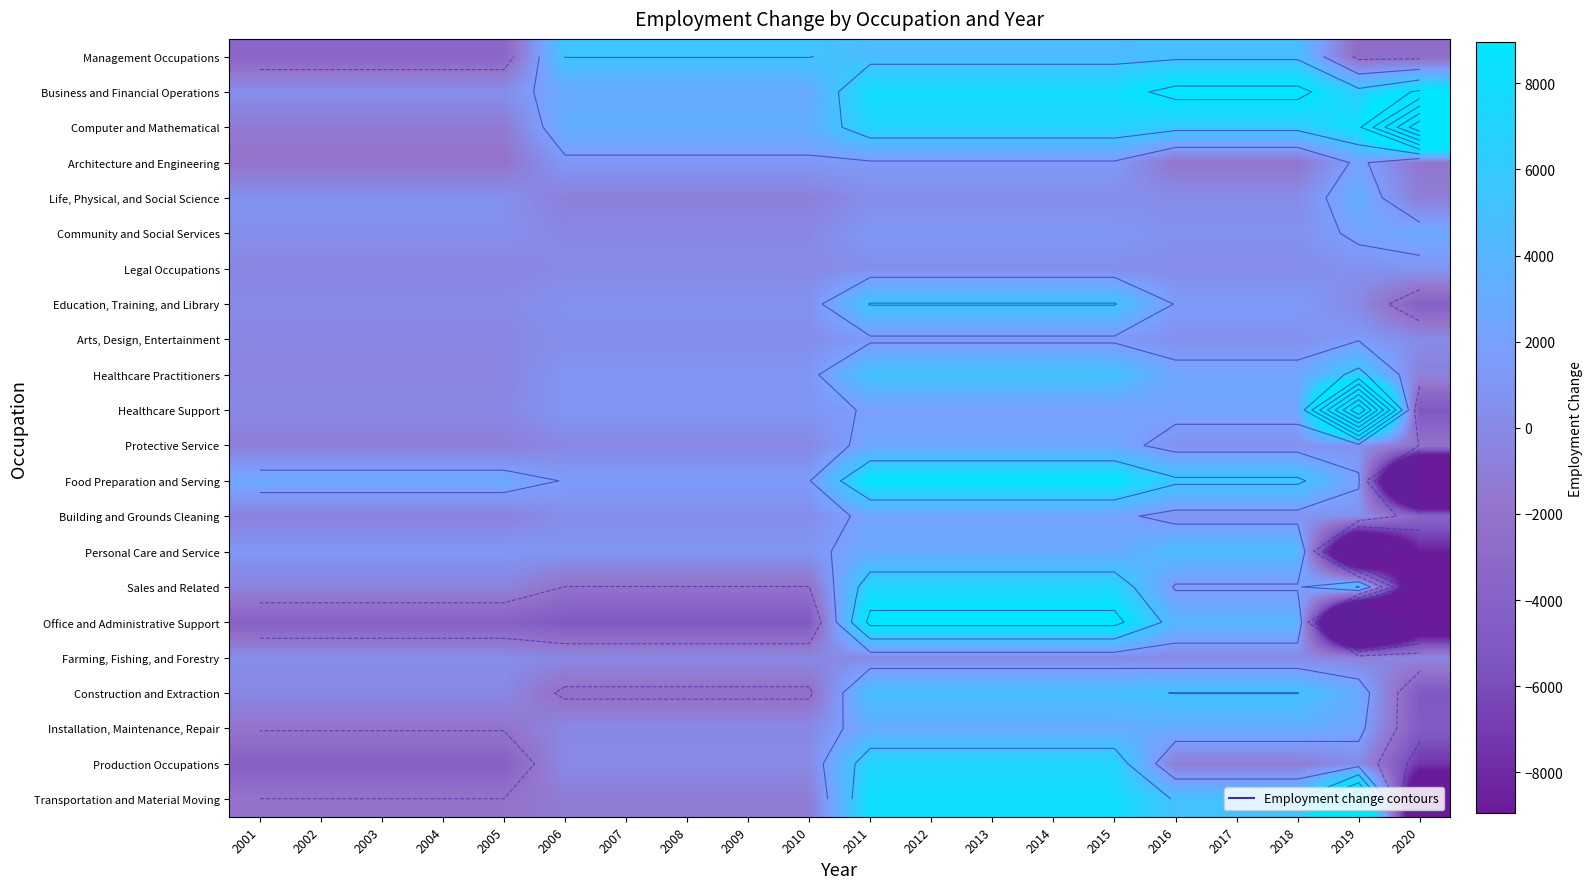

At 2004, list the series in order from smallest to largest.

Production Occupations, Office and Administrative Support, Management Occupations, Architecture and Engineering, Transportation and Material Moving, Installation, Maintenance, Repair, Computer and Mathematical, Protective Service, Building and Grounds Cleaning, Sales and Related, Healthcare Practitioners, Legal Occupations, Arts, Design, Entertainment, Healthcare Support, Construction and Extraction, Education, Training, and Library, Farming, Fishing, and Forestry, Business and Financial Operations, Community and Social Services, Life, Physical, and Social Science, Personal Care and Service, Food Preparation and Serving